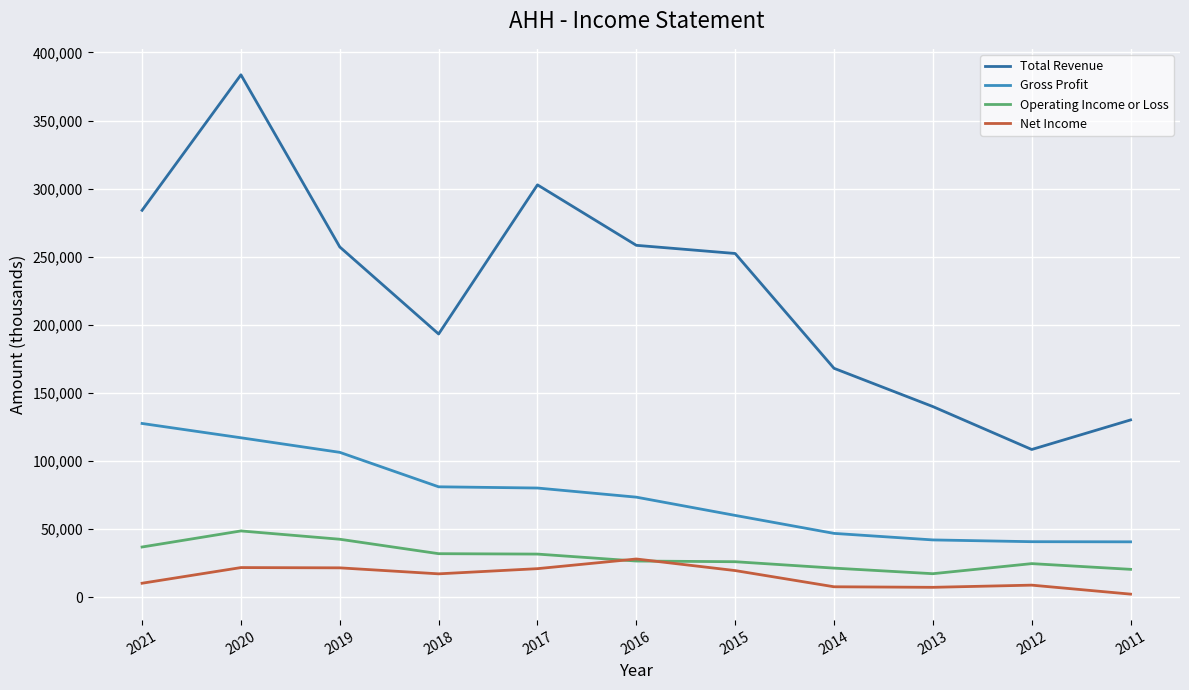

True or false: Gross Profit has a value of 32814 at 2018.

False